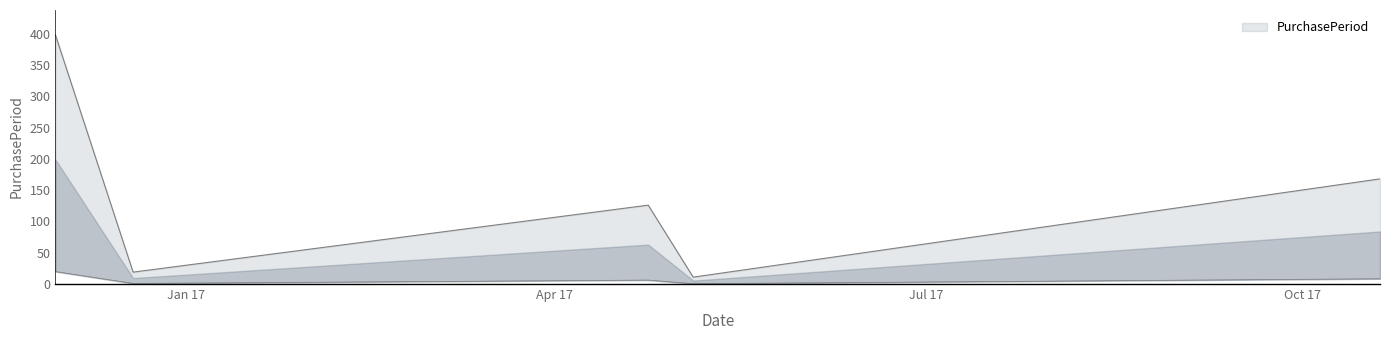

Does the chart display data point markers on the line(s)?

No